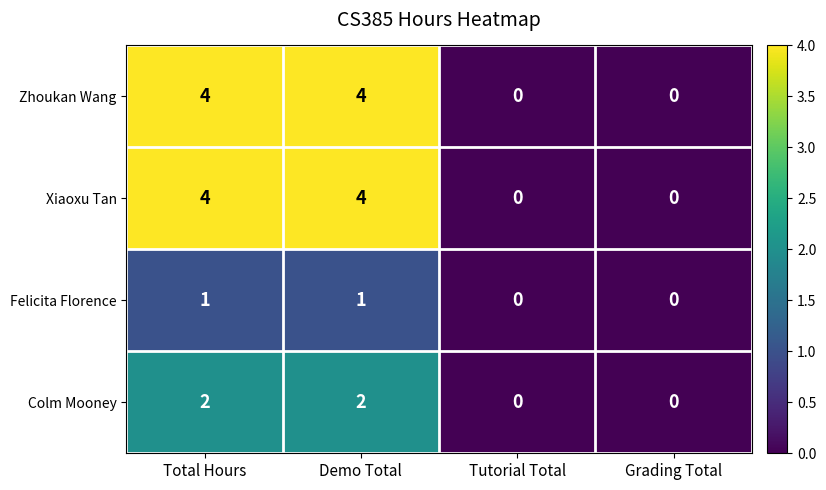

How many data points does each series have?

4